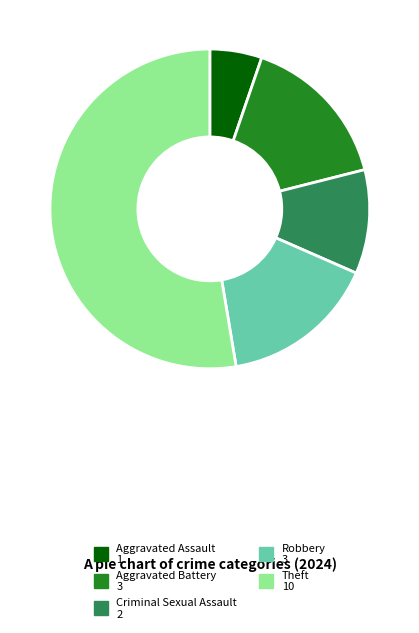

Does any single category account for the majority?

Yes